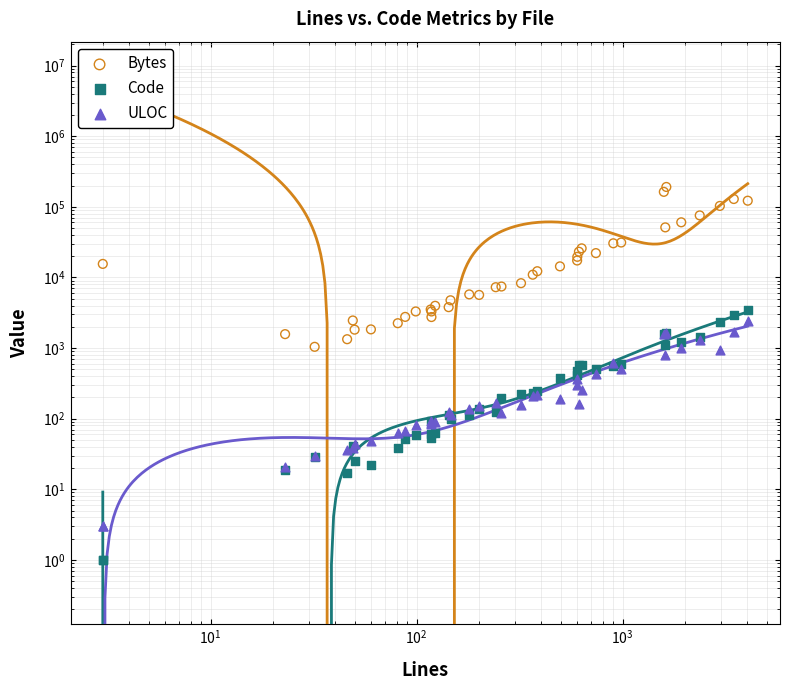

Which series has the largest Y range (max minus min)?

Bytes